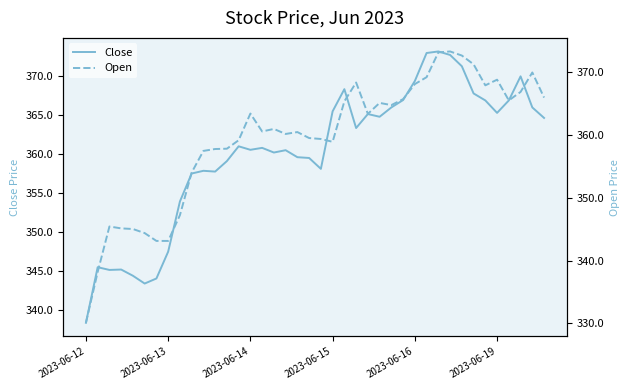

Reading left to right, extract all data points from this chart.

Close: 338.3	345.5	345.1	345.1	344.4	343.4	344.0	347.5	353.9	357.5	357.9	357.8	359.1	361.0	360.5	360.8	360.2	360.5	359.6	359.5	358.1	365.5	368.4	363.4	365.1	364.8	366.0	367.0	369.4	373.0	373.2	372.8	371.3	367.8	366.9	365.3	366.9	370.0	366.0	364.6
Open: 330.1	338.2	345.5	345.1	345.0	344.4	343.1	343.1	347.2	354.0	357.5	357.8	357.9	359.2	363.5	360.6	361.0	360.2	360.5	359.5	359.4	359.0	365.4	368.4	363.4	365.1	364.8	365.8	368.1	369.2	373.2	373.4	372.7	371.3	368.0	368.9	365.5	366.9	370.0	366.0